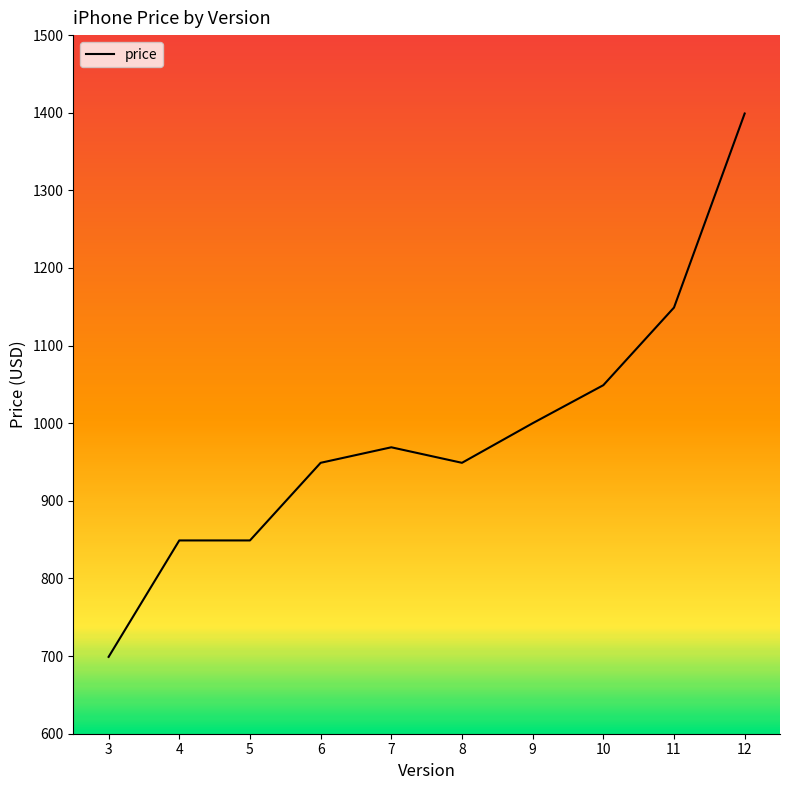

Is it true that the value at 5 is 173?

False